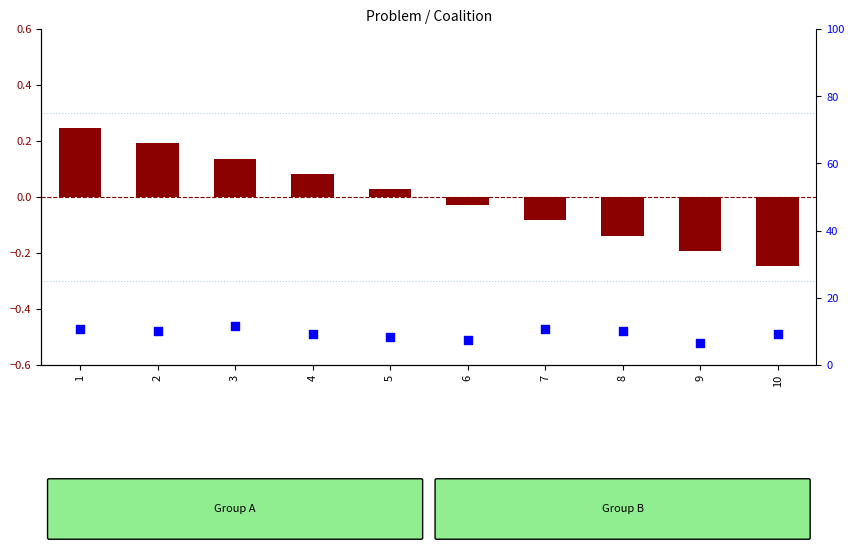

Which series has the largest Y range (max minus min)?

transformed count